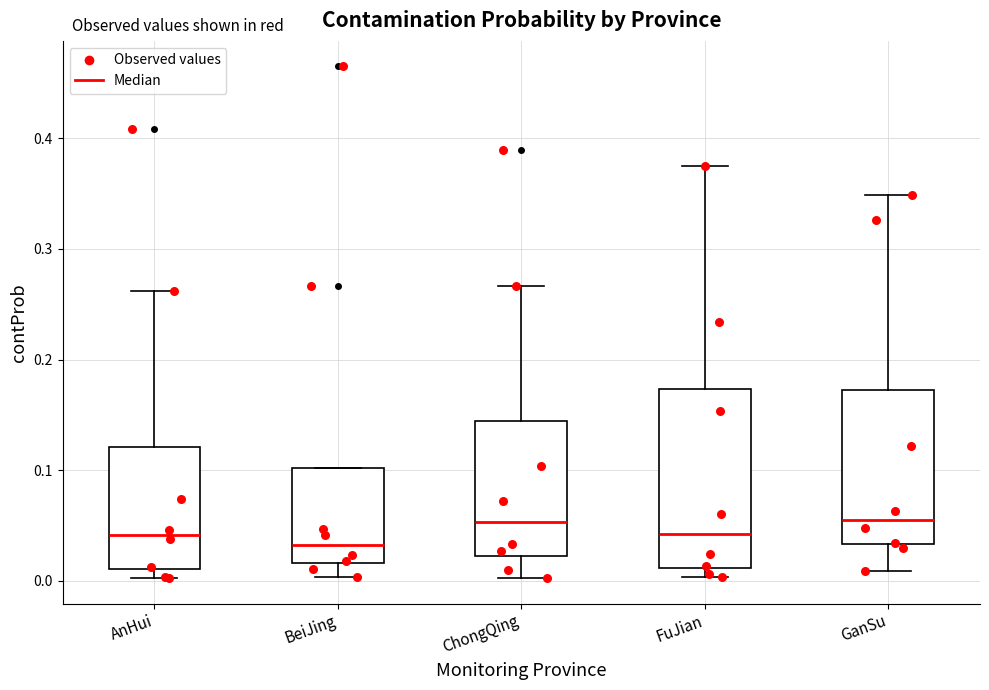

Where is the upper edge of the box for BeiJing on the y-axis? The values are not printed on the chart, so give them approximately, as read against the axis.

0.10